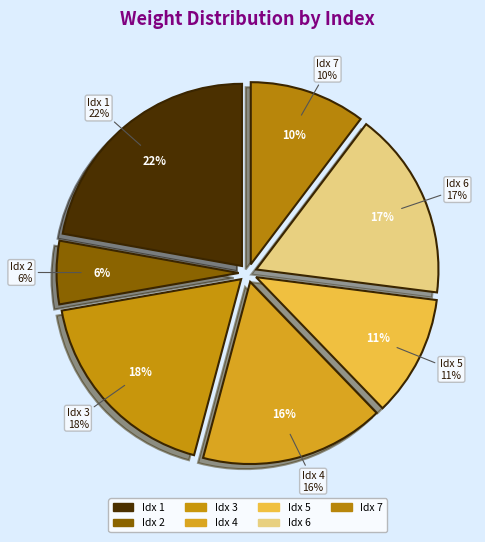

Which category has the smallest portion of the pie?

2